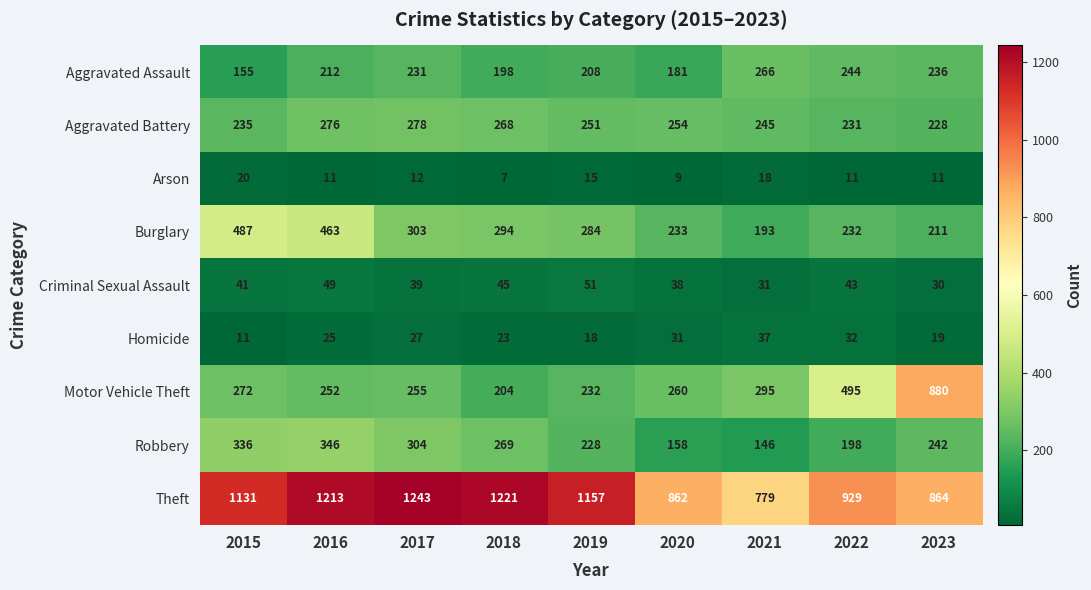

The value of Aggravated Assault at 2019 is 208. True or false?

True